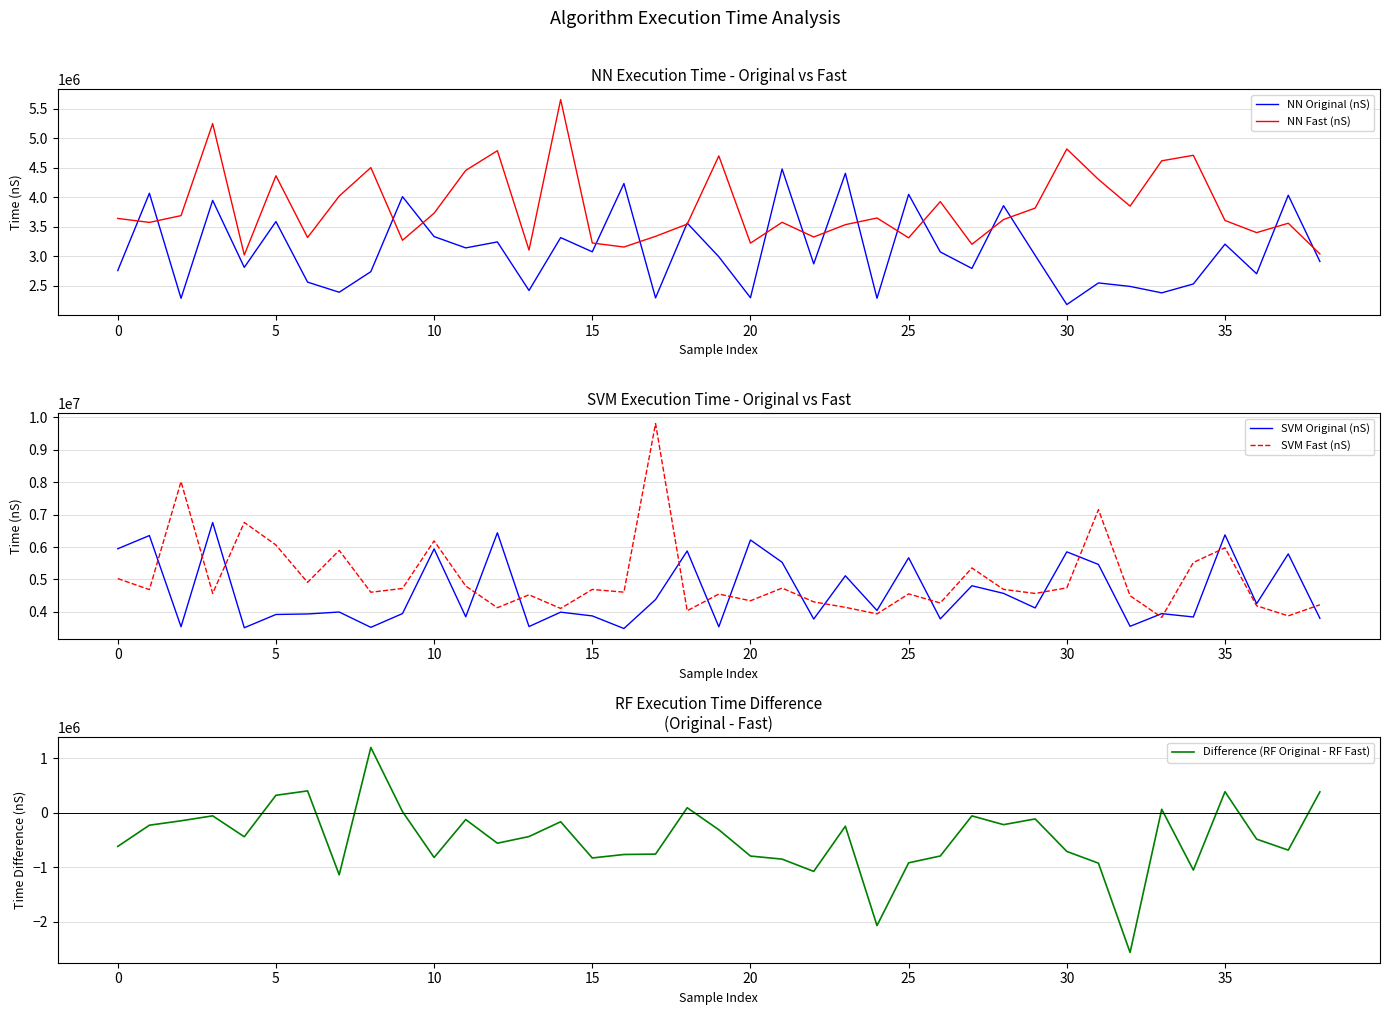

Which series has the widest spread of values?

SVM Fast (nS)